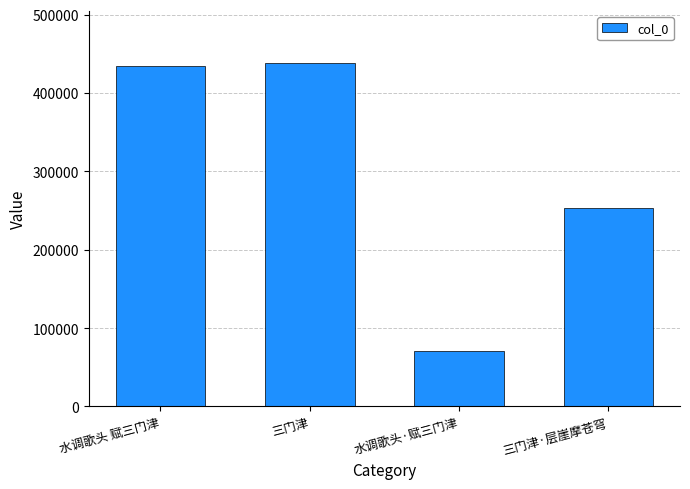

What is the approximate value at 三门津·层崖摩苍穹?

253333